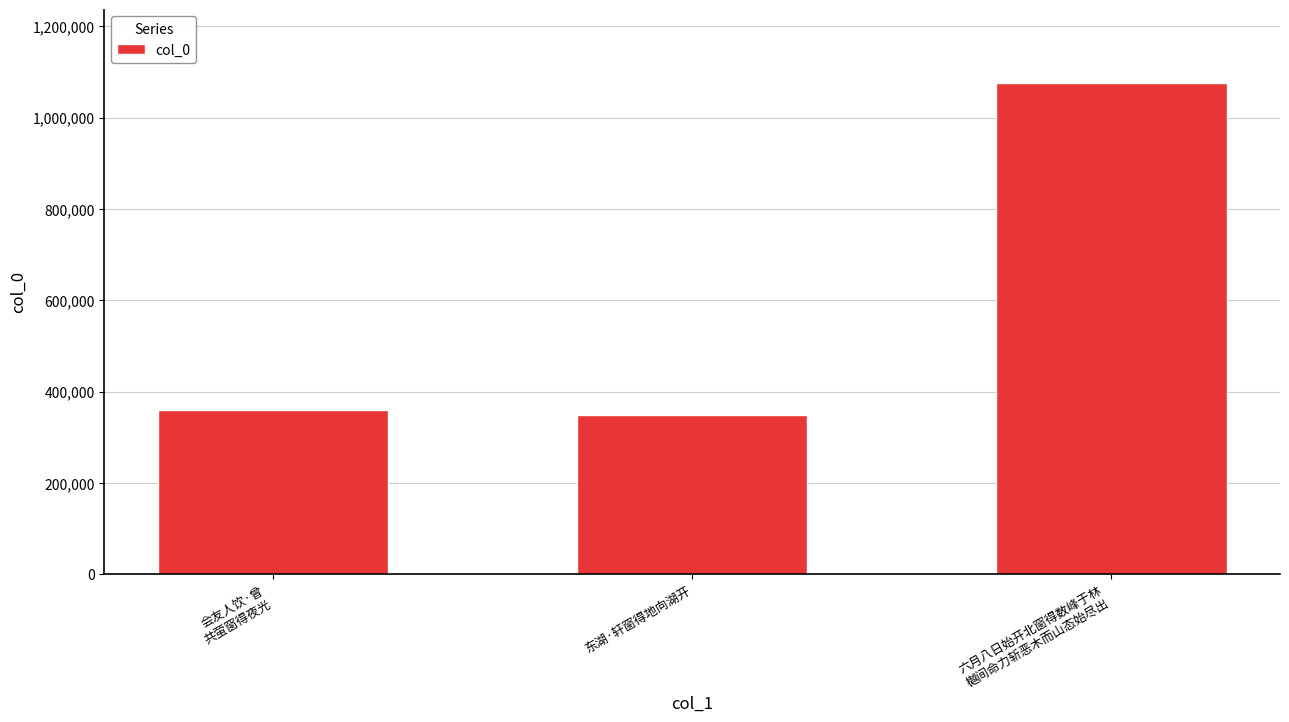

How many series are shown in this chart?

1